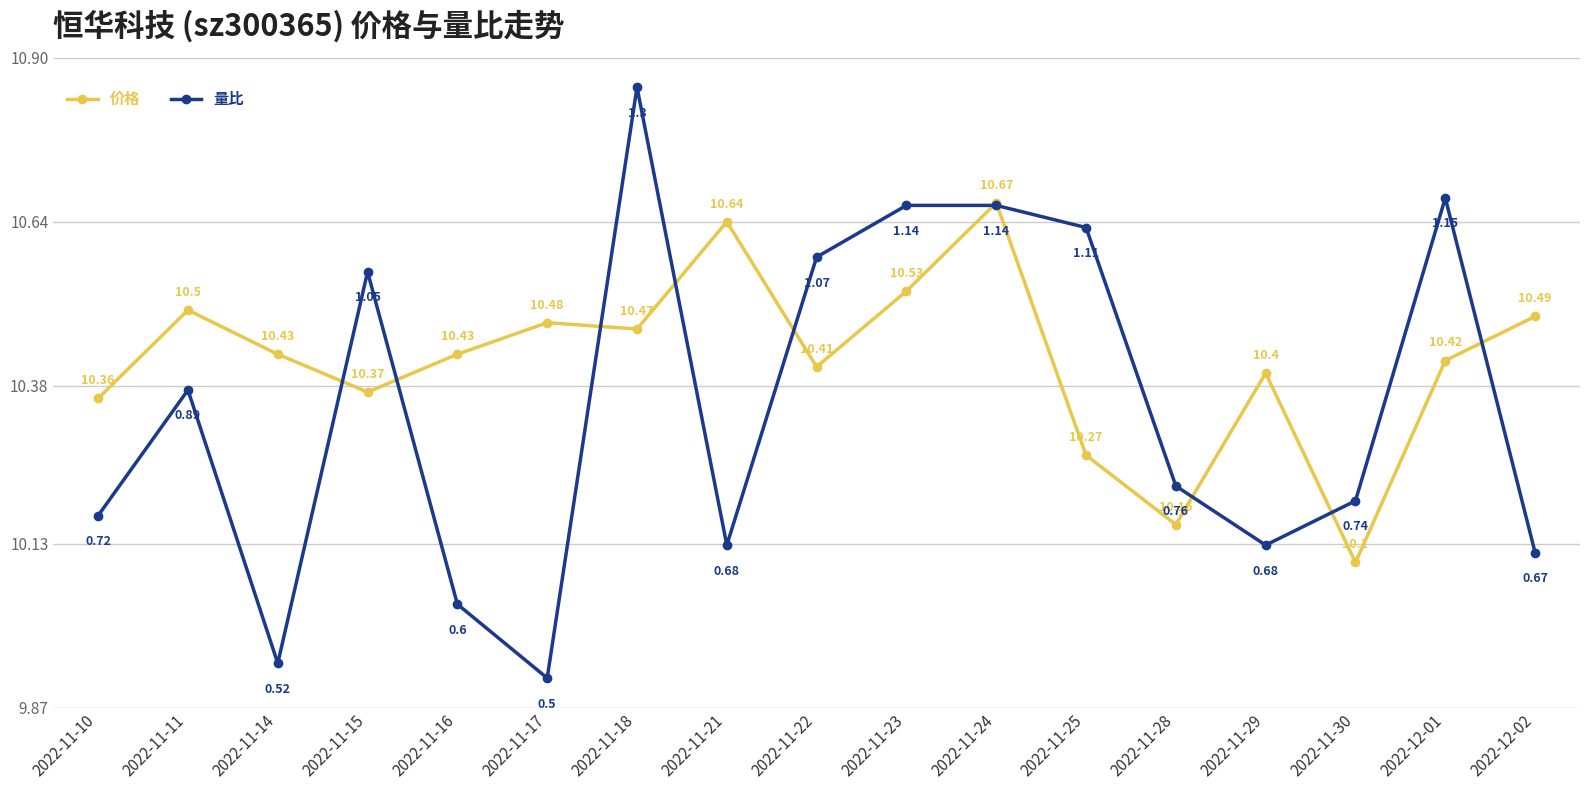

Is this an area chart (filled region under the line)?

No